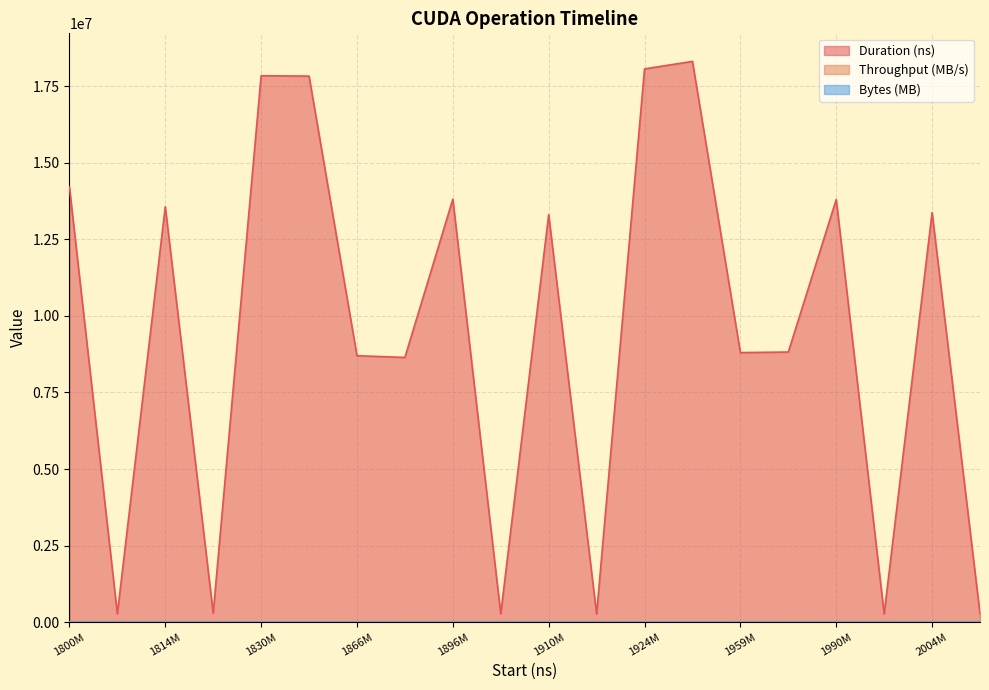

Reading left to right, what are all the values shown in this chart?

Duration (ns): 14212702.0	269539.0	13567767.0	293411.0	17845030.0	17833254.0	8701153.0	8644960.0	13813337.0	269219.0	13308212.0	266626.0	18069576.0	18314283.0	8803265.0	8821250.0	13802393.0	268579.0	13376788.0	271043.0
Throughput (MB/s): 14386.5	17506.0	15003.0	16081.0	0.0	0.0	11714.7	11817.5	14797.5	17524.9	15414.1	17694.7	0.0	0.0	11611.9	11611.9	14797.5	17567.3	15208.5	17406.9
Bytes (MB): 205.5	4.7	205.5	4.7	0.0	0.0	102.8	102.8	205.5	4.7	205.5	4.7	0.0	0.0	102.8	102.8	205.5	4.7	205.5	4.7